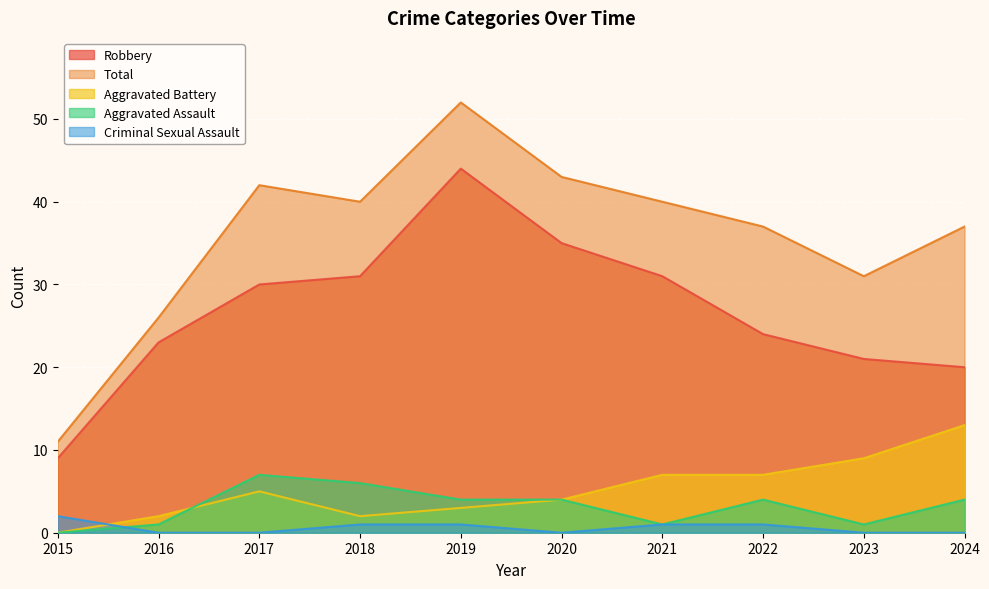

How many lines are shown in the chart?

5